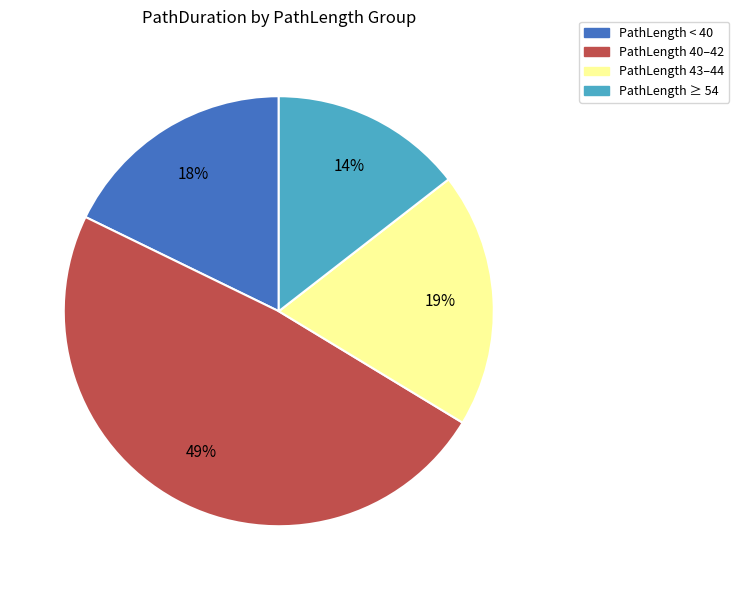

Is there any slice that represents more than half of the pie?

No